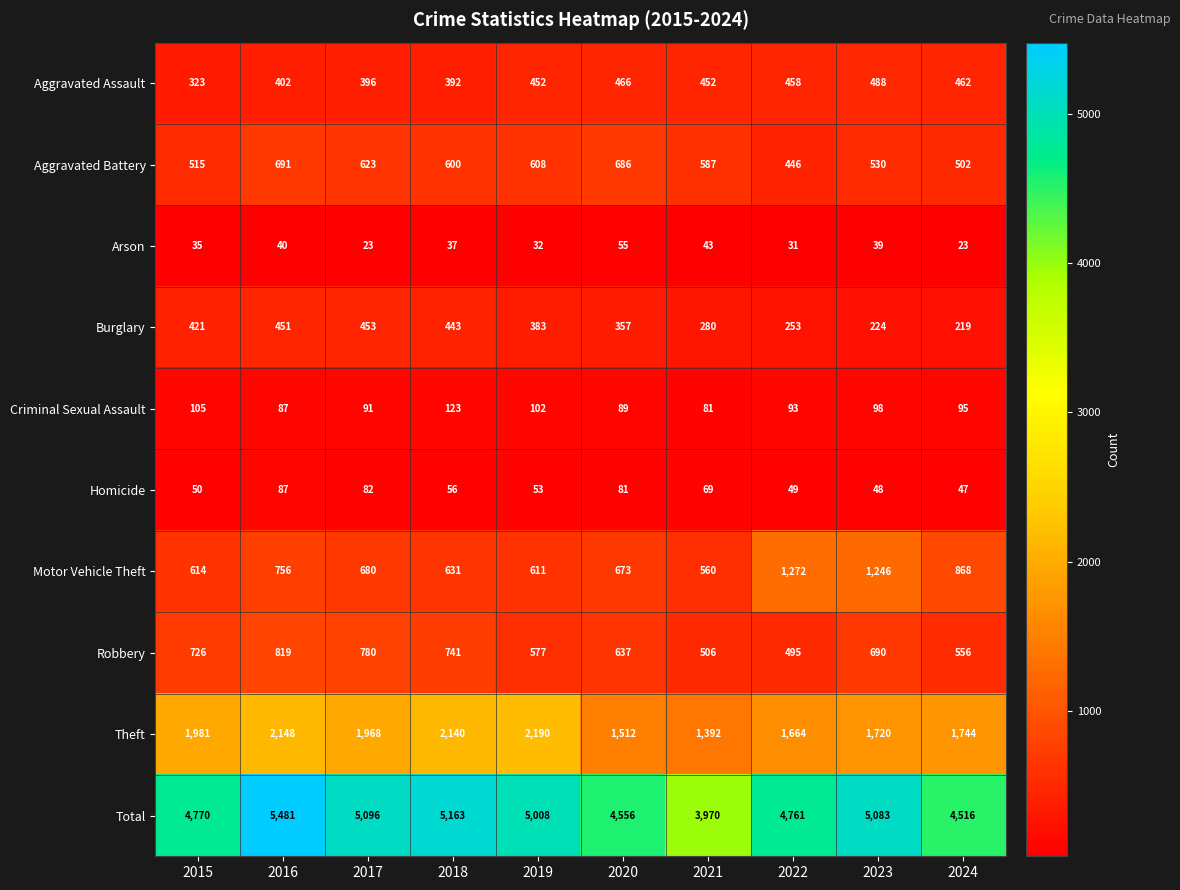

What is the difference between the highest and lowest values at 2024?

4493